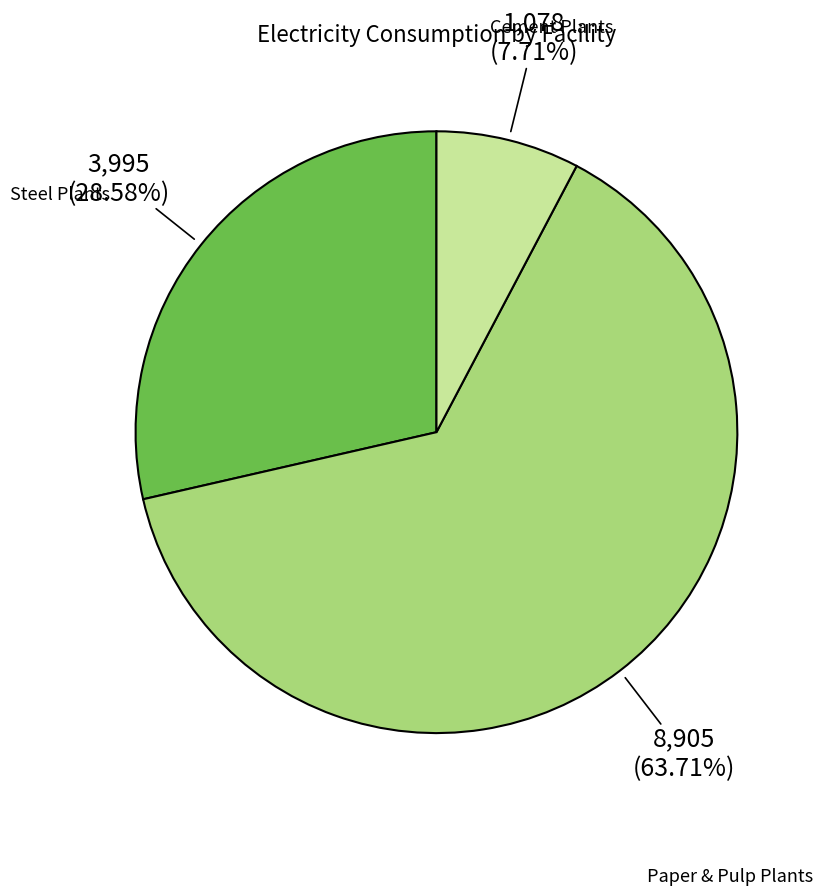

Rank the categories by value from highest to lowest.

Paper & Pulp Plants, Steel Plants, Cement Plants